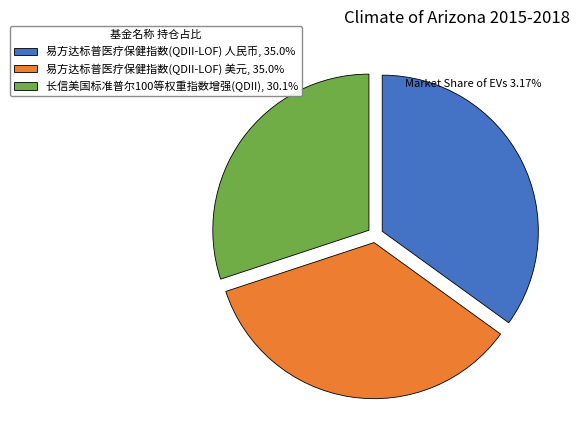

Is there any slice that represents more than half of the pie?

No